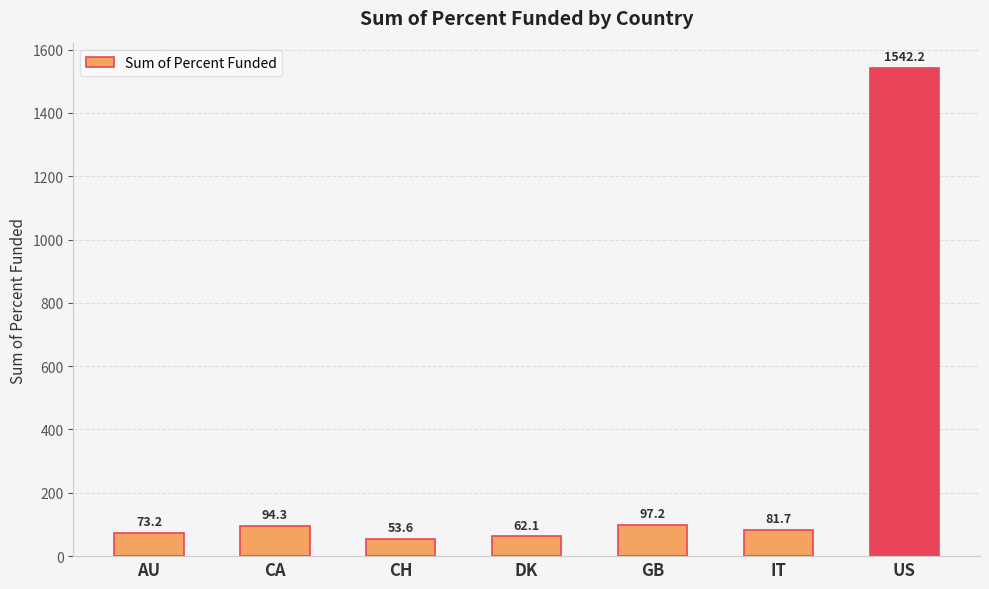

What is the maximum value shown in the chart?

1542.2